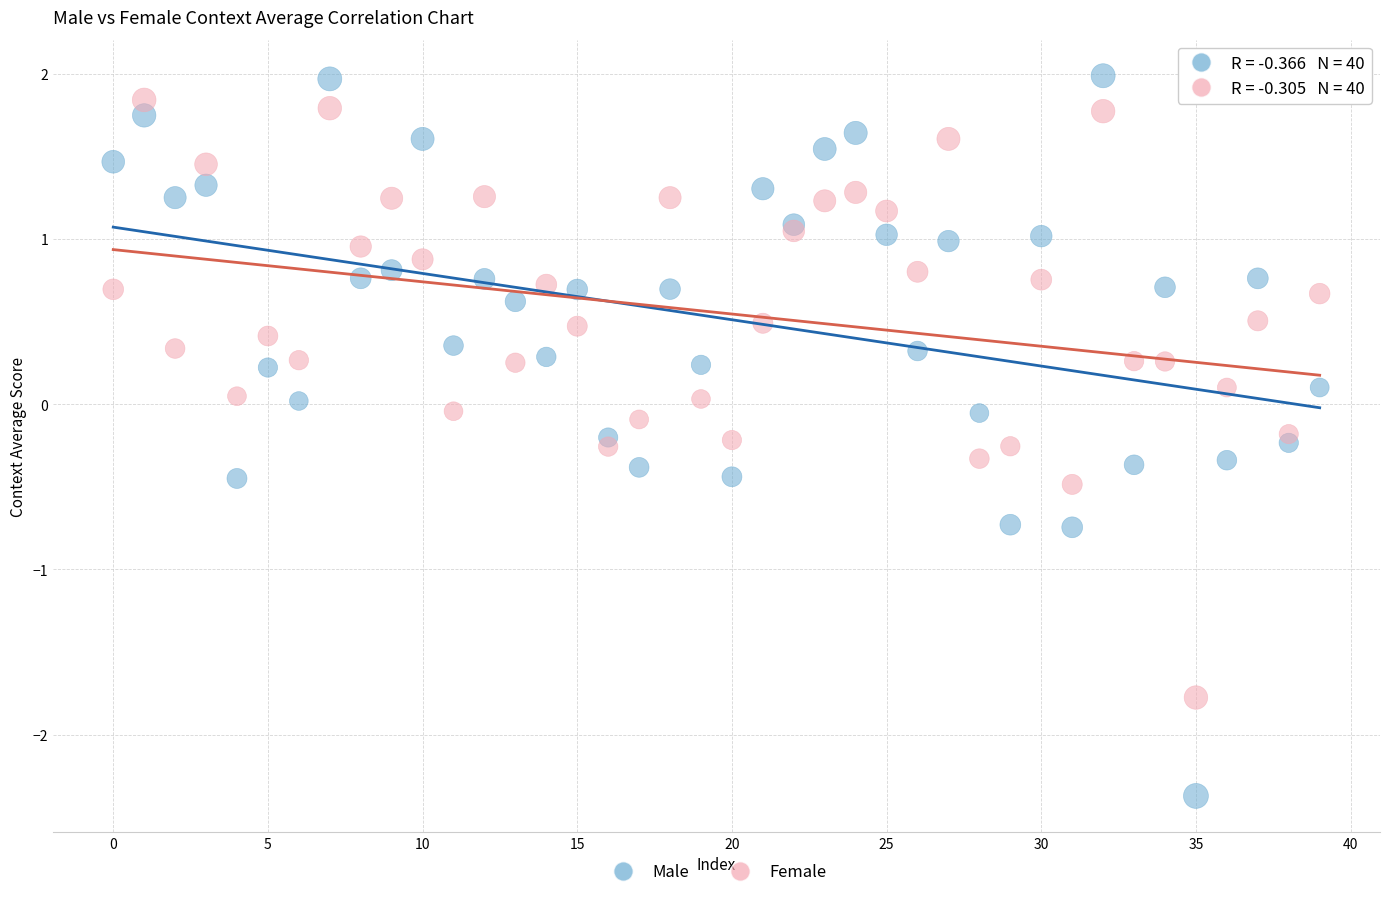

Which series has the largest Y range (max minus min)?

Male